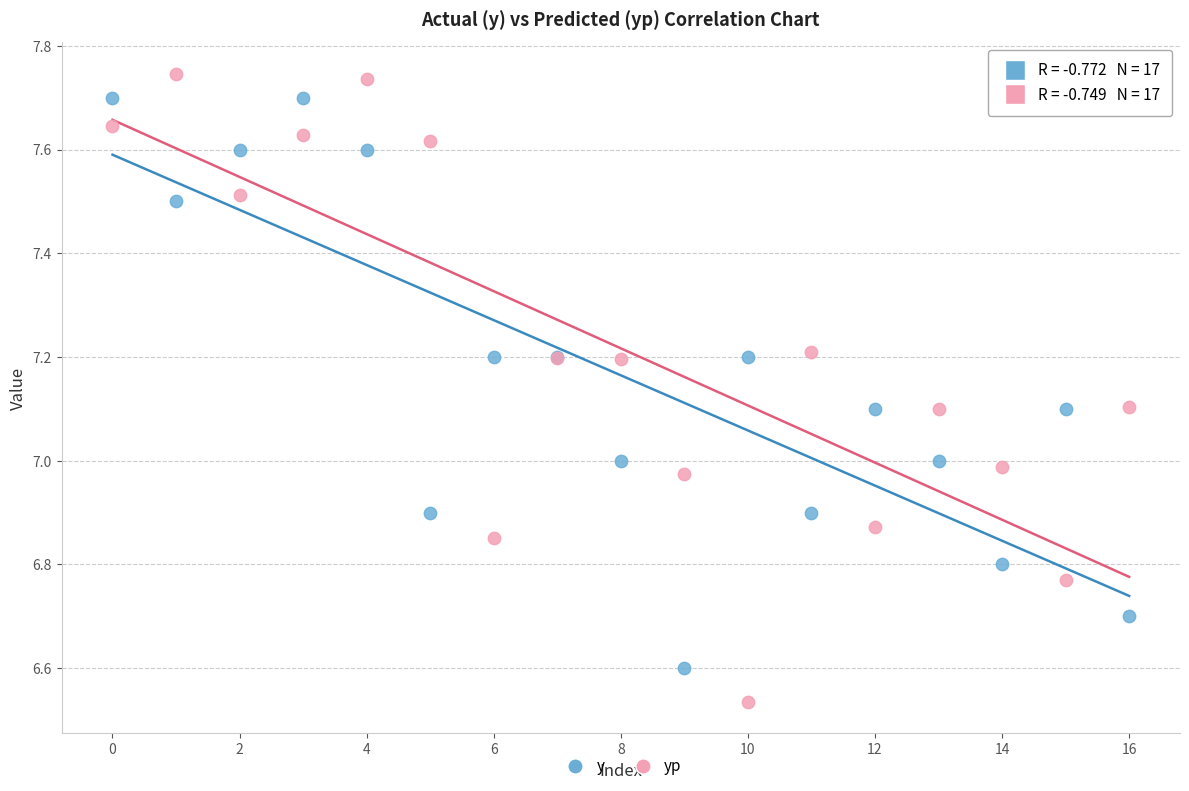

What are all the series names shown in the legend?

y, yp